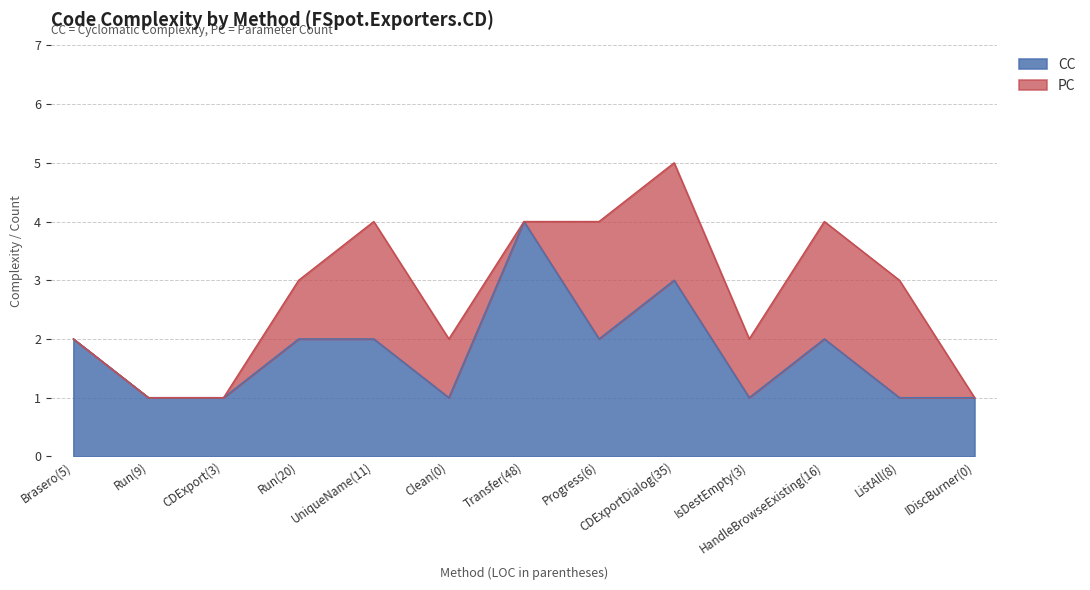

Is it true that the value at UniqueName(11) is 1?

False